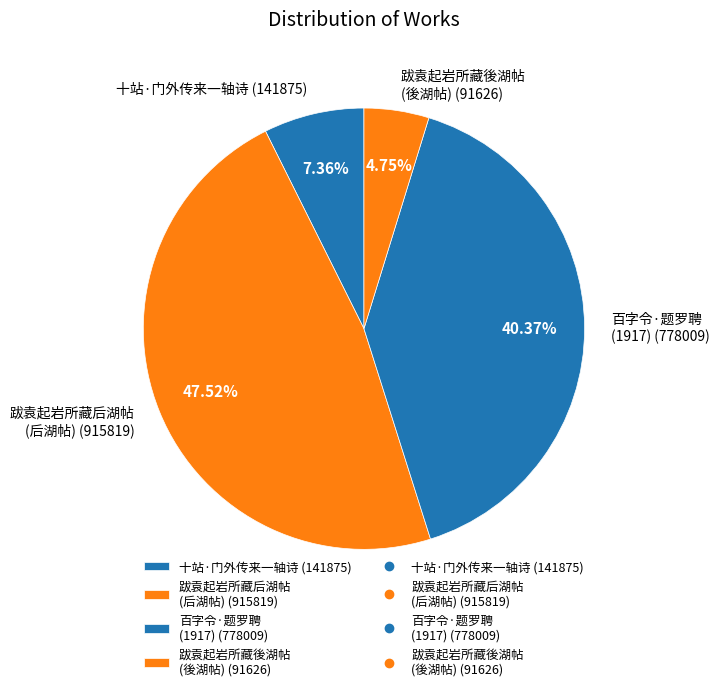

Does 跋袁起岩所藏後湖帖 (後湖帖) (91626) account for over 50% of the chart?

No